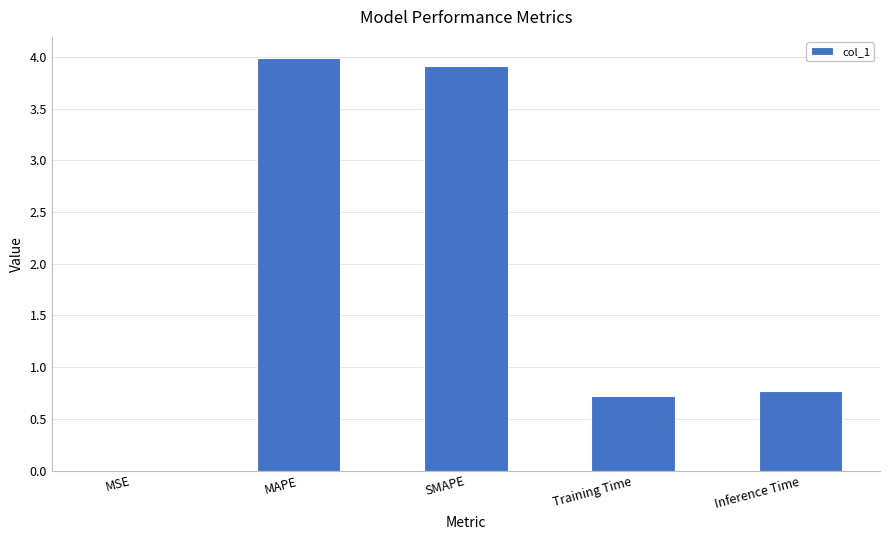

Approximately how many times larger is the value at SMAPE compared to MAPE?

1.0